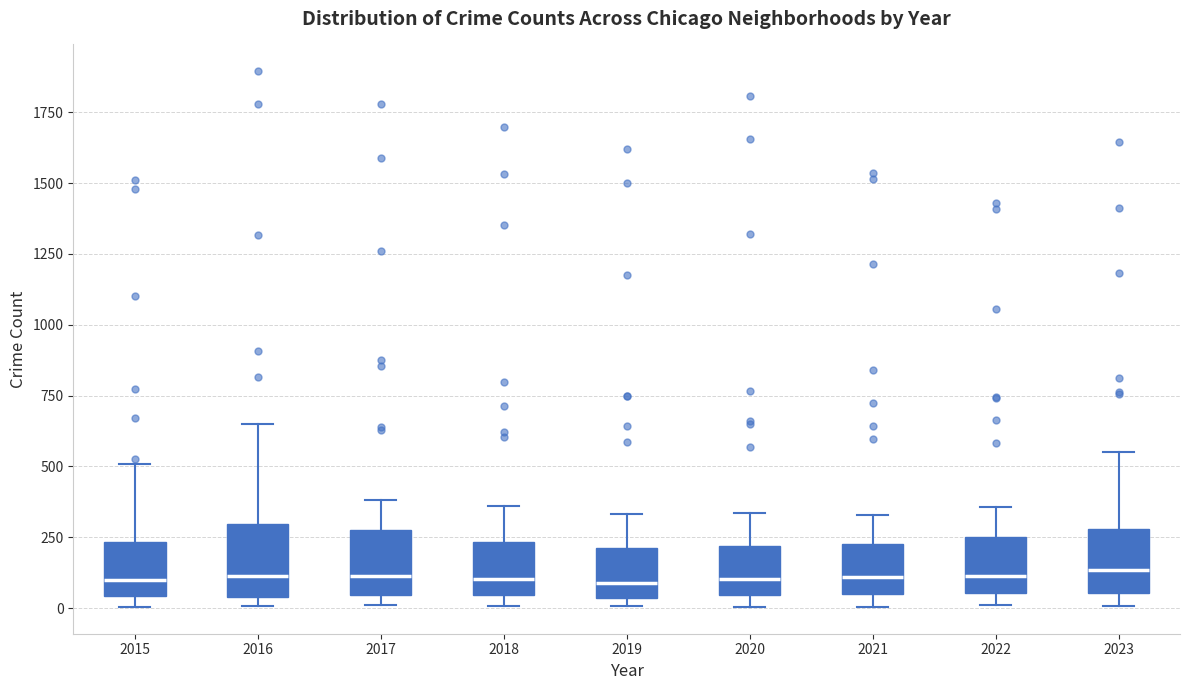

Reading left to right, read every box against the y-axis: the position of its median line, the range the box covers, and the ends of its whiskers. The values are not printed on the chart, so give them approximately, as read against the axis.

2015: median 100, box 50 to 250, whiskers 0 to 500
2016: median 100, box 50 to 300, whiskers 0 to 650
2017: median 100, box 50 to 250, whiskers 0 to 400
2018: median 100, box 50 to 250, whiskers 0 to 350
2019: median 100, box 50 to 200, whiskers 0 to 350
2020: median 100, box 50 to 200, whiskers 0 to 350
2021: median 100, box 50 to 250, whiskers 0 to 350
2022: median 100, box 50 to 250, whiskers 0 to 350
2023: median 150, box 50 to 300, whiskers 0 to 550